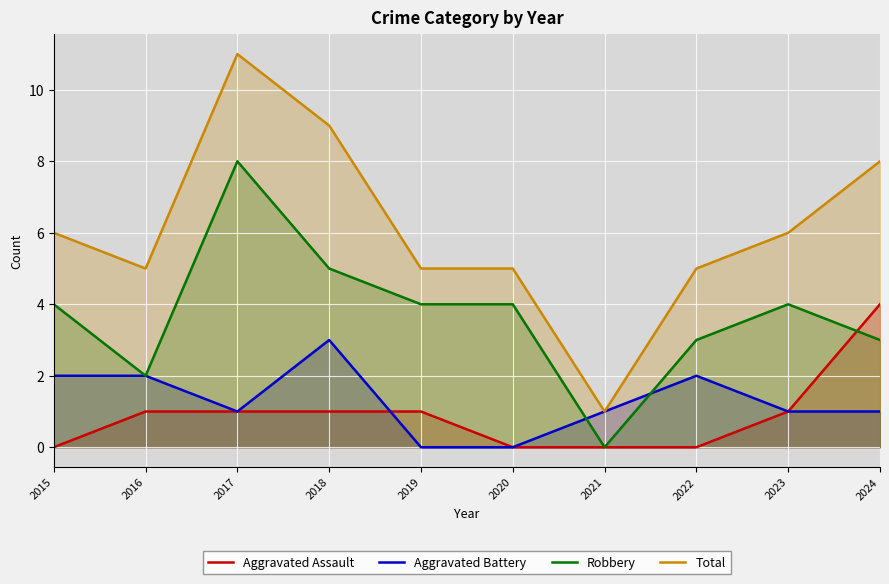

How many values in the Robbery series are below 4?

4